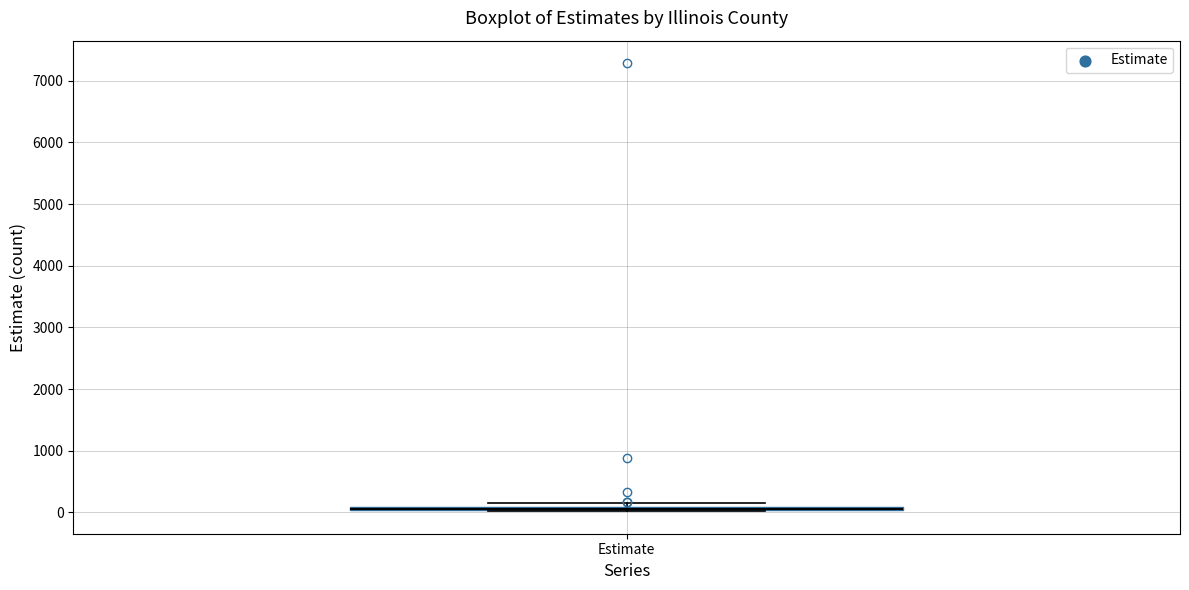

Where is the upper edge of the box for Estimate on the y-axis? The values are not printed on the chart, so give them approximately, as read against the axis.

100